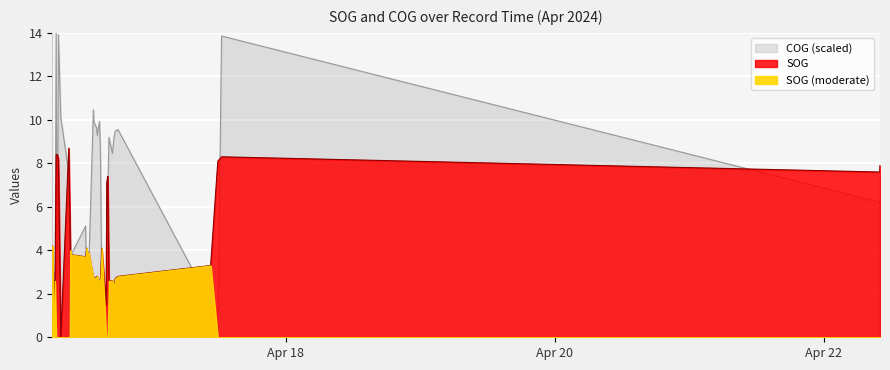

How many lines are shown in the chart?

2